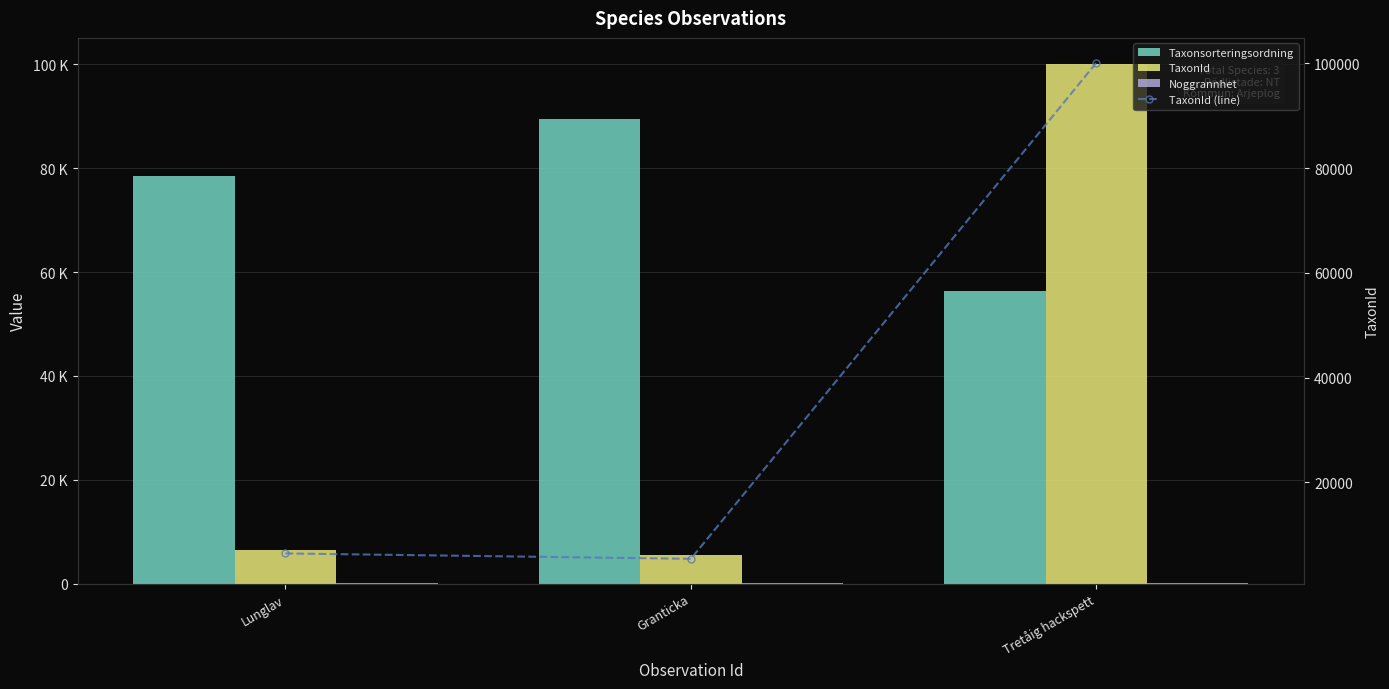

What is the average value of the Noggrannhet series?

50